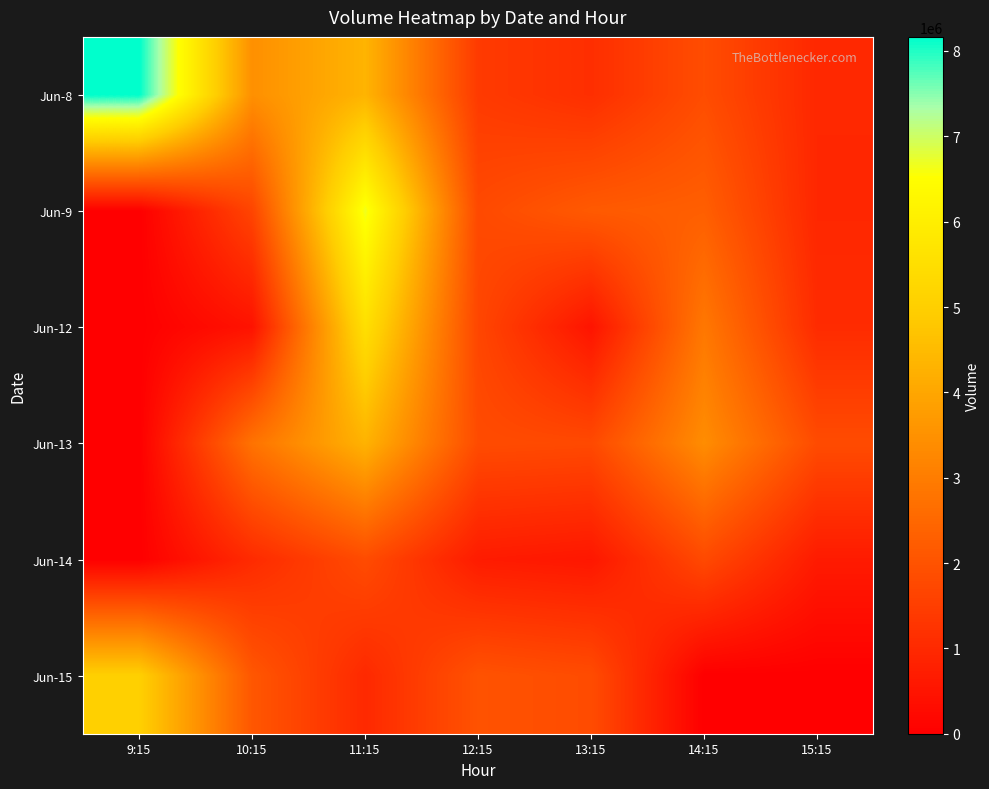

Reading left to right, what are all the values shown in this chart?

Jun-8: 9:15=8165009	10:15=3459721	11:15=4323229	12:15=1412570	13:15=1130512	14:15=1857671	15:15=962118
Jun-9: 9:15=0	10:15=1662843	11:15=6673779	12:15=1771357	13:15=2173964	14:15=2286197	15:15=946878
Jun-12: 9:15=0	10:15=464559	11:15=5512695	12:15=1692717	13:15=494395	14:15=2883055	15:15=1055348
Jun-13: 9:15=0	10:15=2764377	11:15=4296327	12:15=1822452	13:15=1770183	14:15=3384244	15:15=1819287
Jun-14: 9:15=0	10:15=1038528	11:15=1822273	12:15=668580	13:15=564318	14:15=1775609	15:15=653353
Jun-15: 9:15=5015533	10:15=2094123	11:15=1000298	12:15=1990980	13:15=1831280	14:15=0	15:15=0